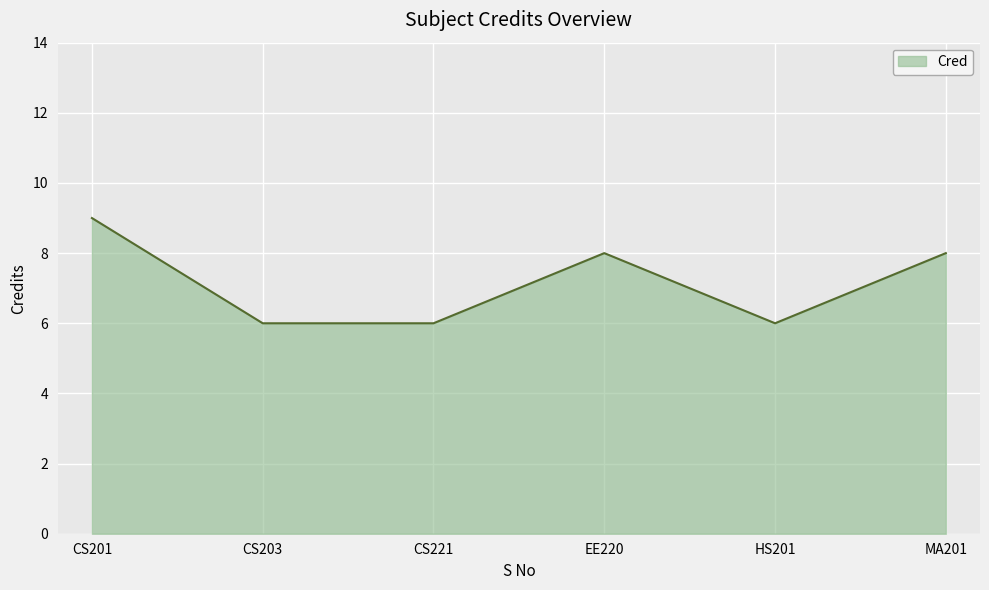

Between CS201 and CS203, which is larger?

CS201